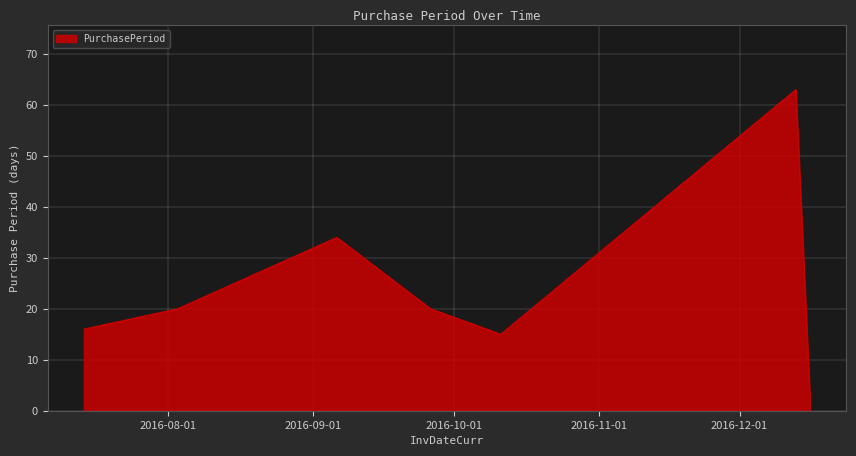

What is the minimum value shown in the chart?

3